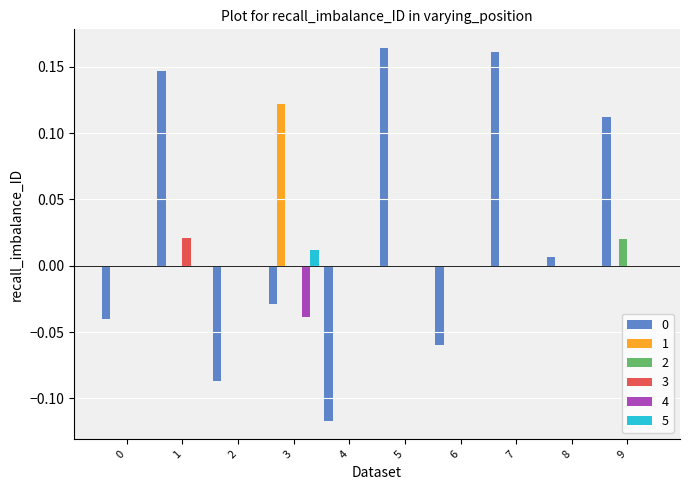

Are the bars grouped side by side (vs. stacked)?

Yes